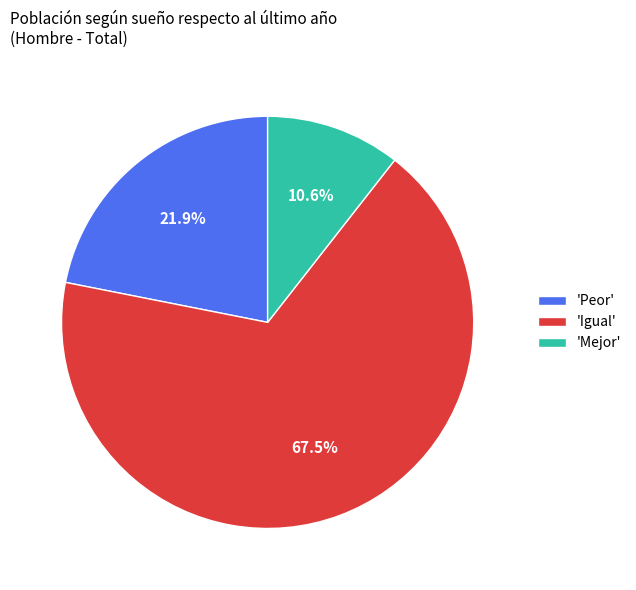

To the nearest percent, what is the average slice percentage?

33%